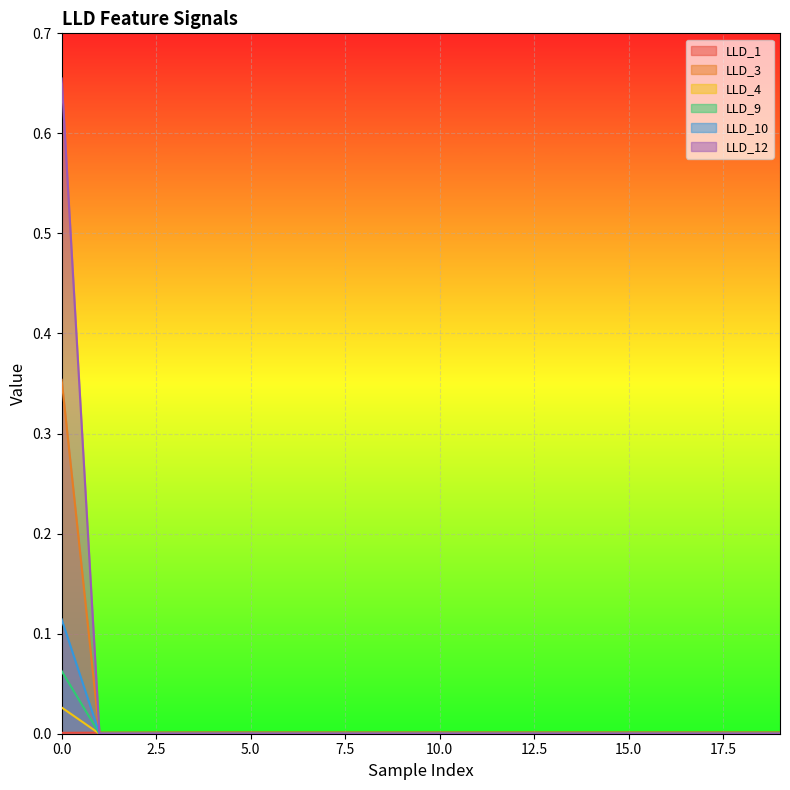

What are all the series names shown in the legend?

LLD_1, LLD_3, LLD_4, LLD_9, LLD_10, LLD_12